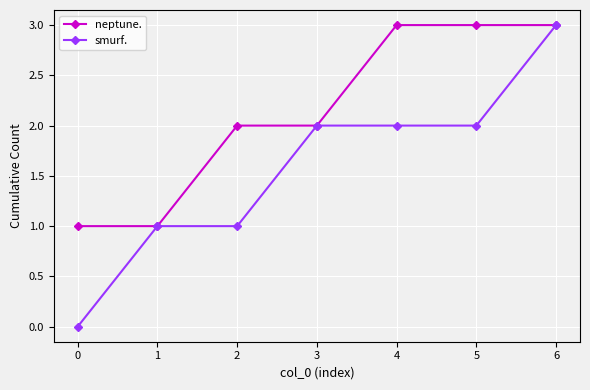

Is this an area chart (filled region under the line)?

No